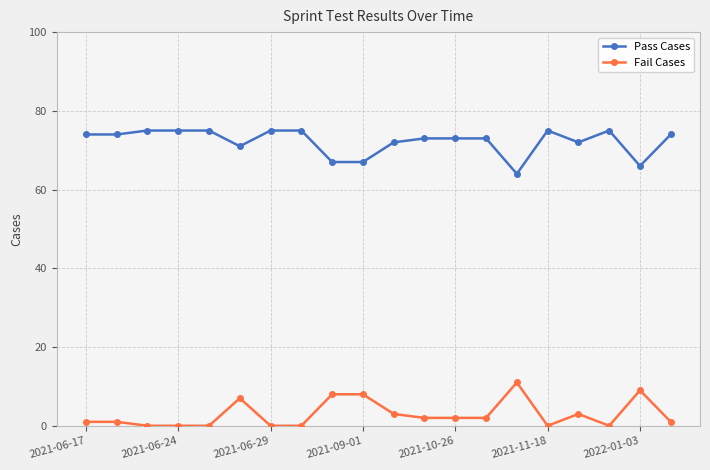

List the series in order of their peak value, highest first.

Pass Cases, Fail Cases